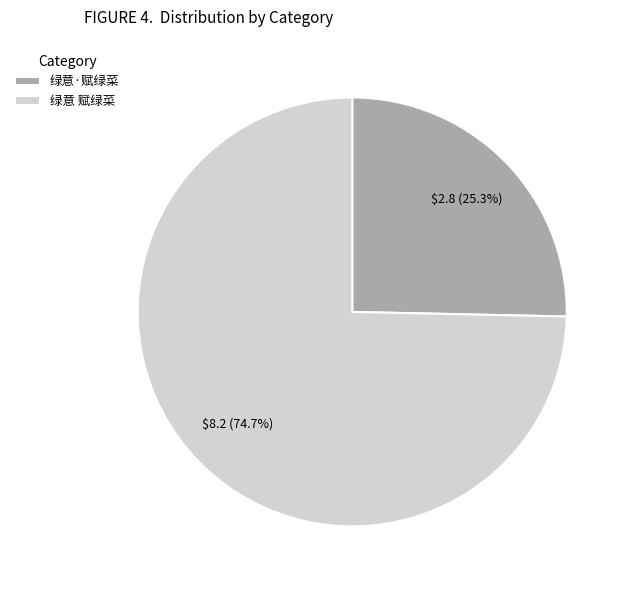

Count the number of slices in the pie.

2